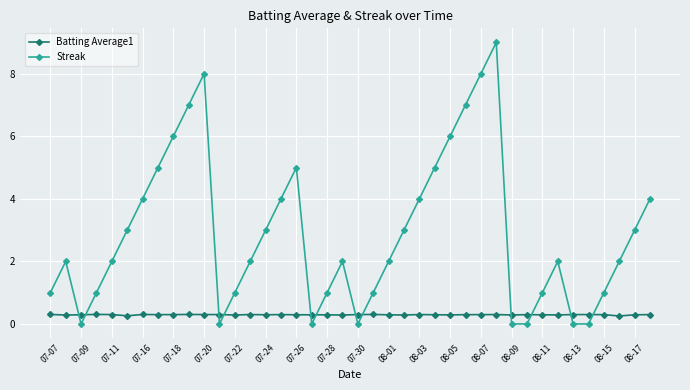

List the series in order of their overall mean, lowest first.

Batting Average1, Streak